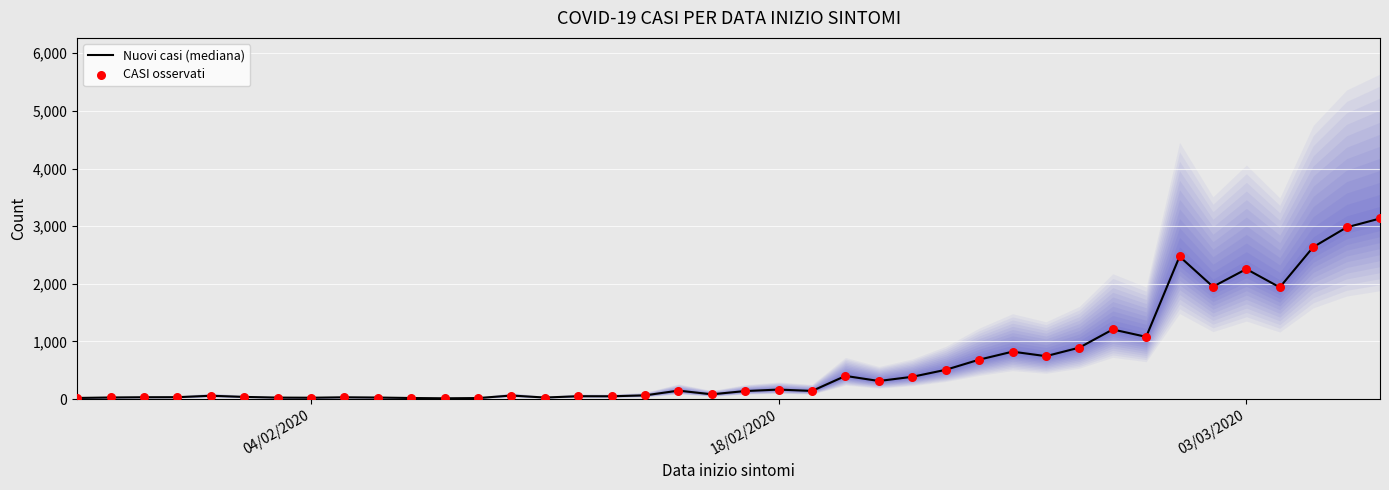

What are all the series names shown in the legend?

Nuovi casi (mediana), CASI osservati